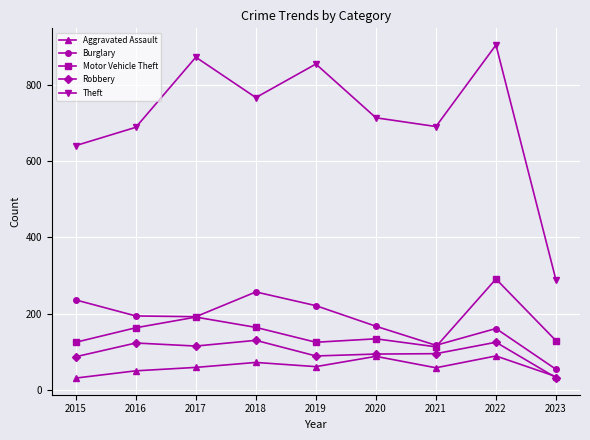

True or false: Robbery and Burglary cross at least once.

False